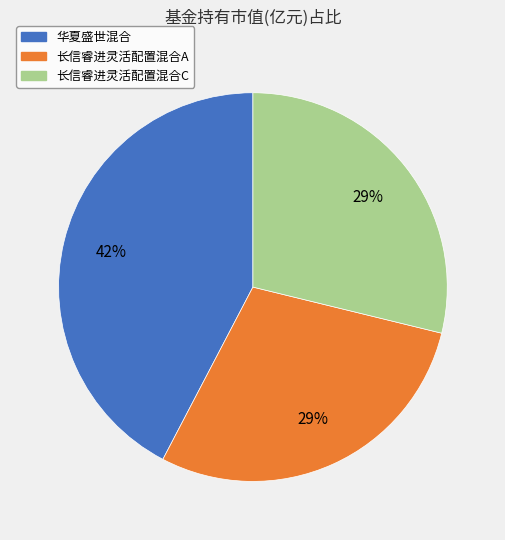

Count the number of slices in the pie.

3